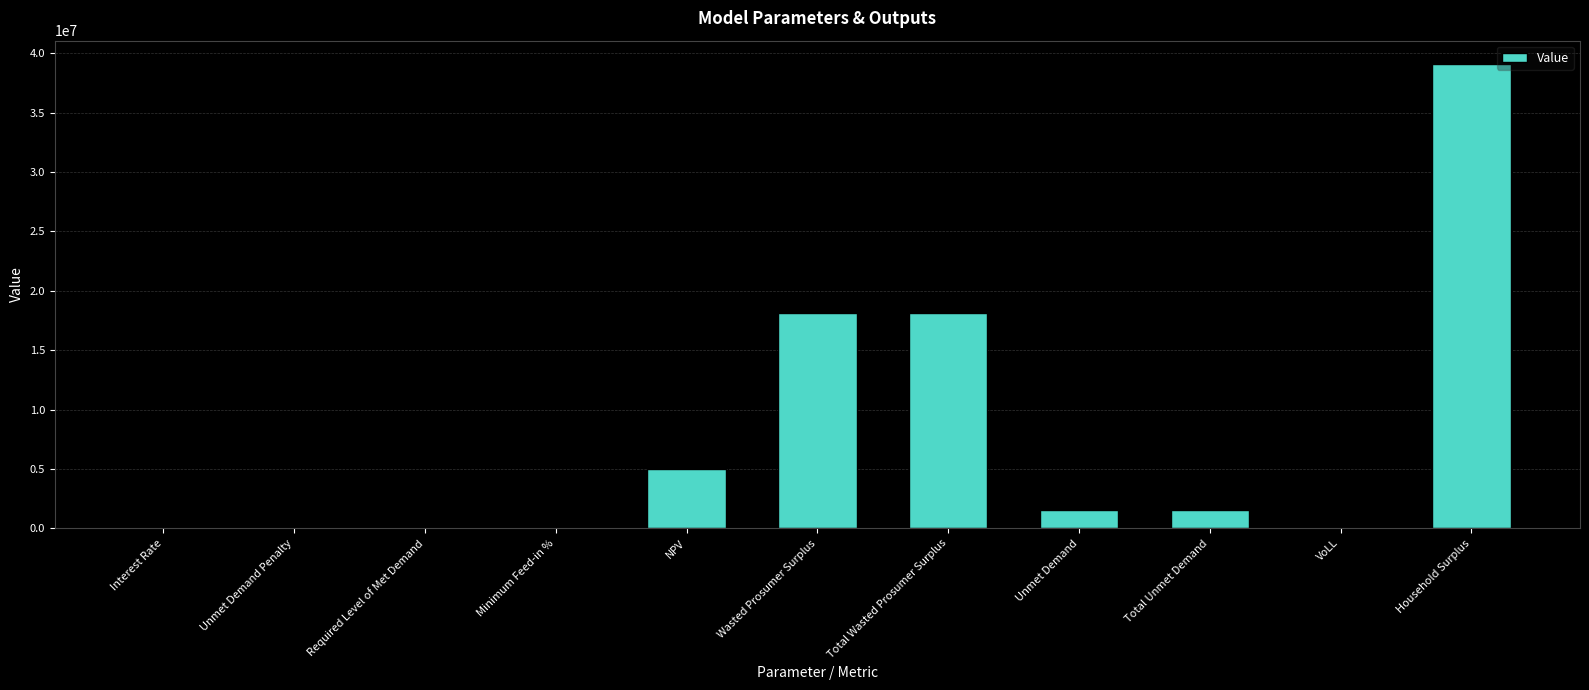

What is the sum of the values at Total Unmet Demand and Required Level of Met Demand?

1498946.7